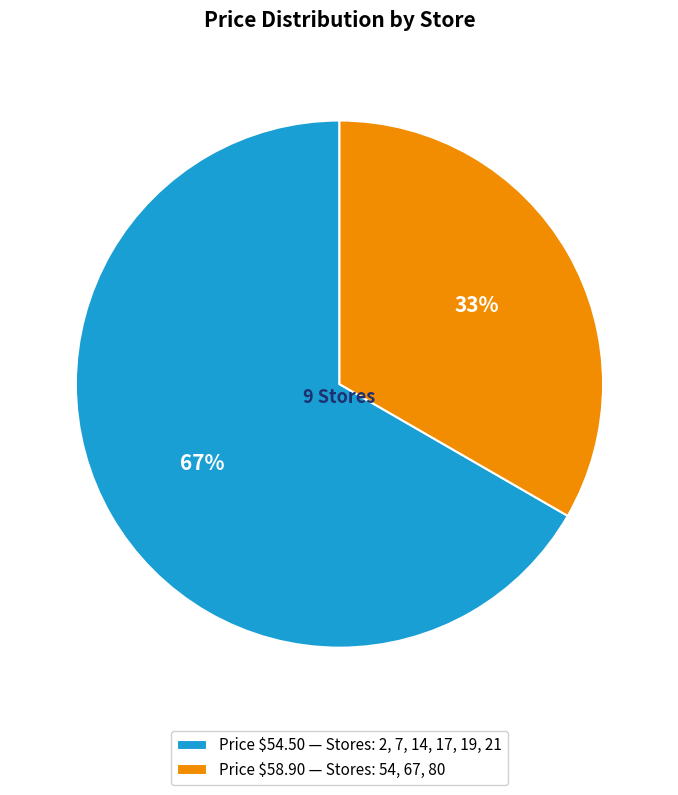

To the nearest percent, what portion does Price $54.50 — Stores: 2, 7, 14, 17, 19, 21 represent?

67%